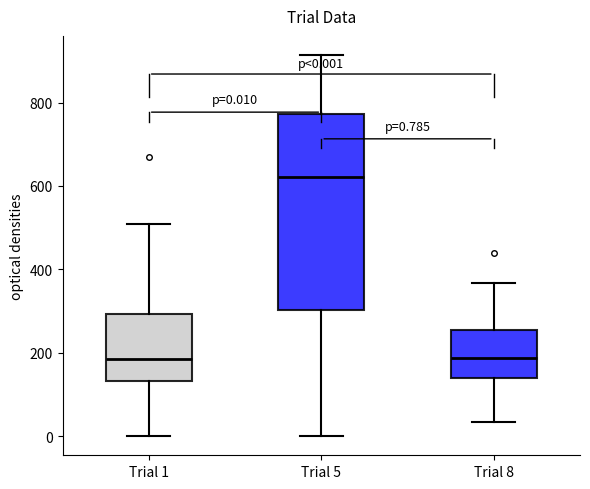

Comparing the boxes themselves (not the whiskers), which one is the tallest?

Trial 5